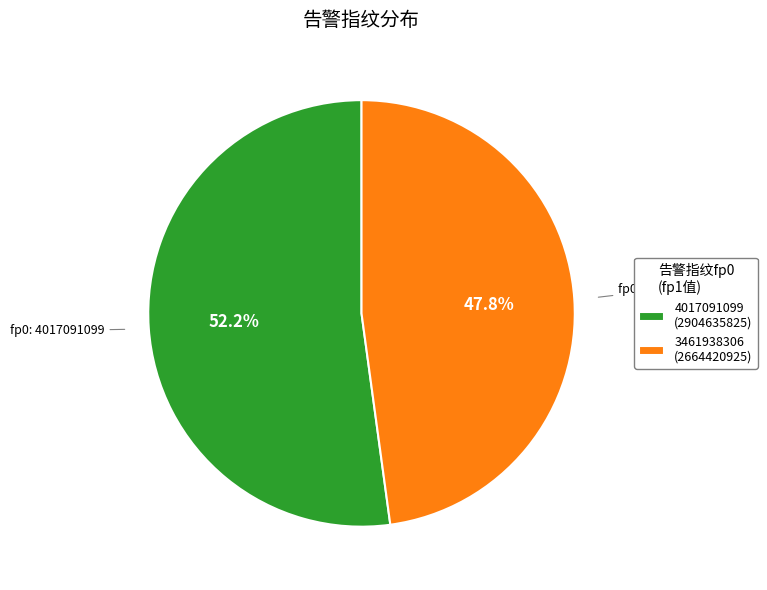

Count the number of slices in the pie.

2